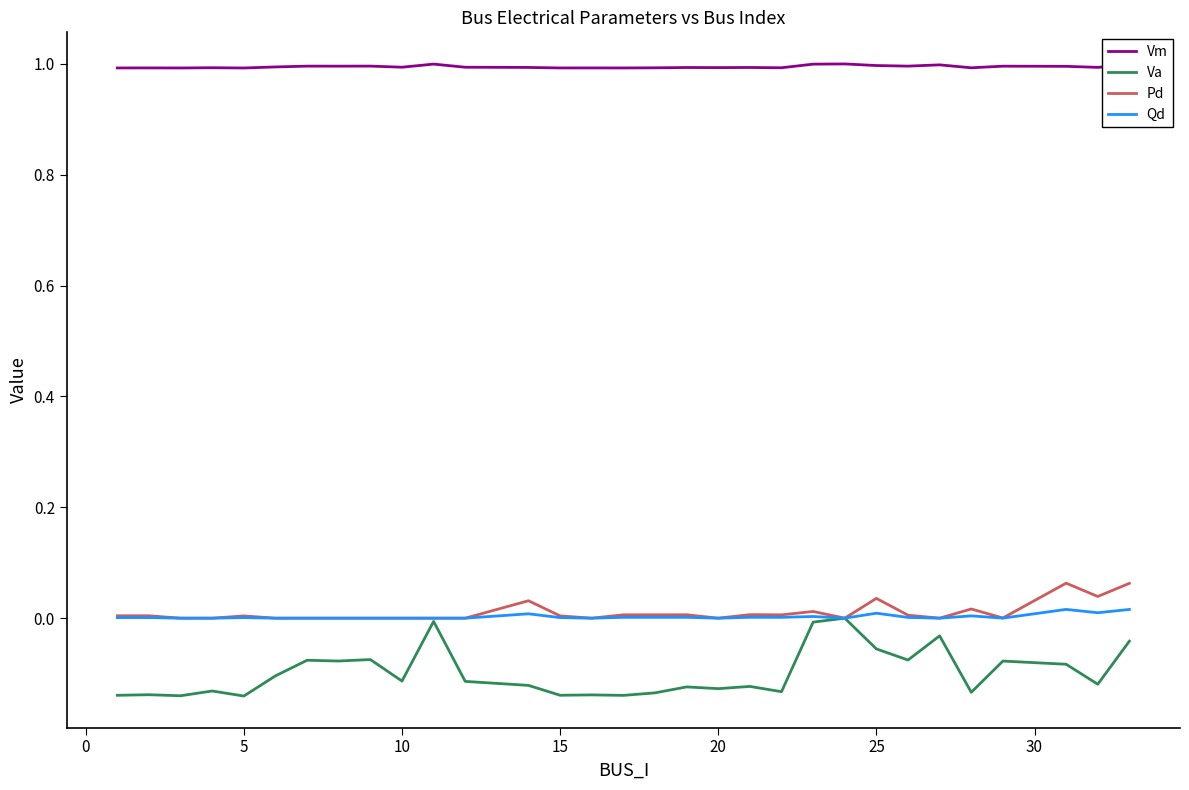

Which series has the largest total across all categories?

Vm